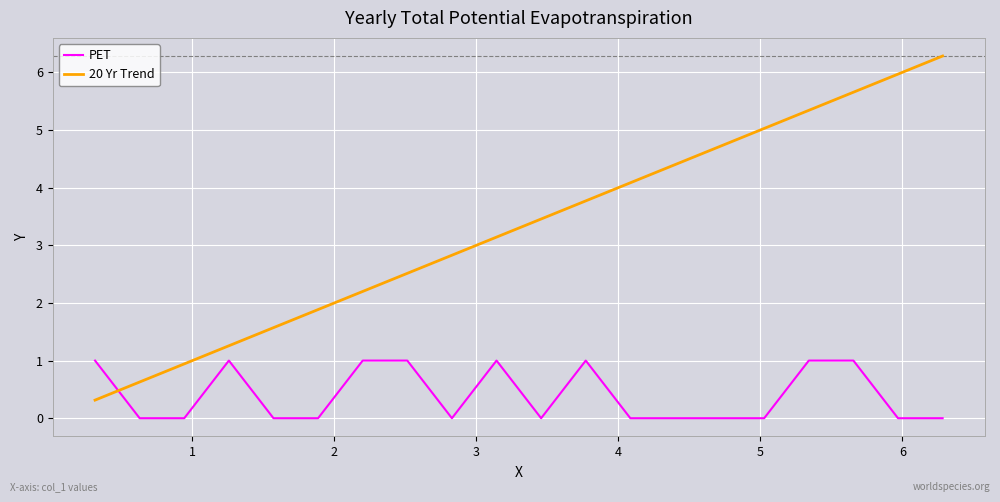

What is the difference between the maximum and minimum values in the 20 Yr Trend series?

6.0